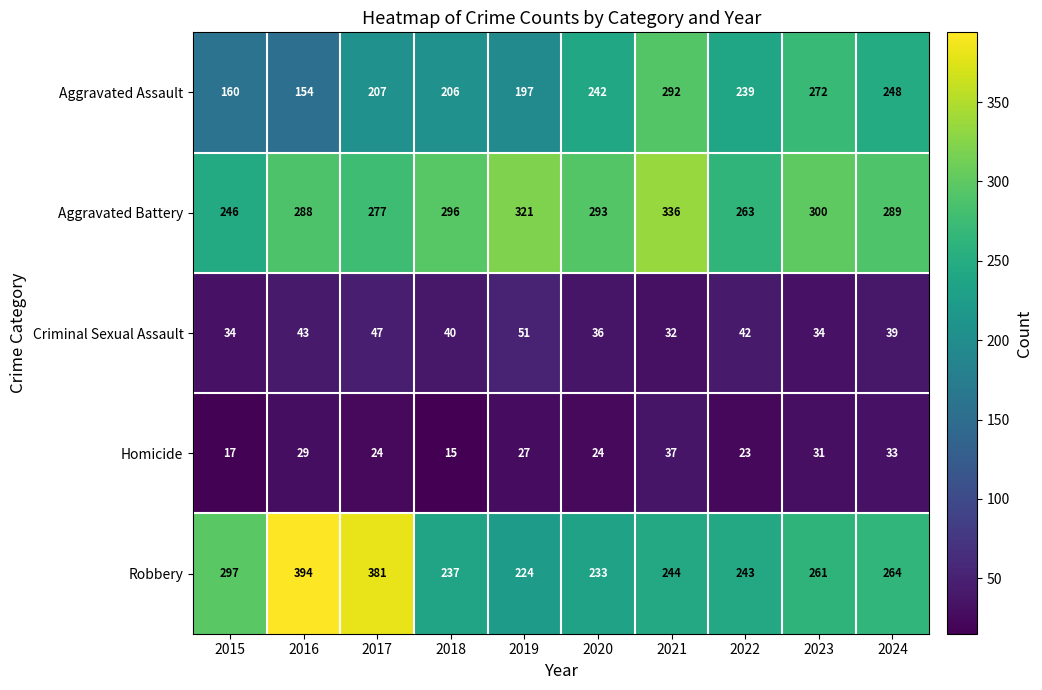

What is the sum of all Criminal Sexual Assault values?

398